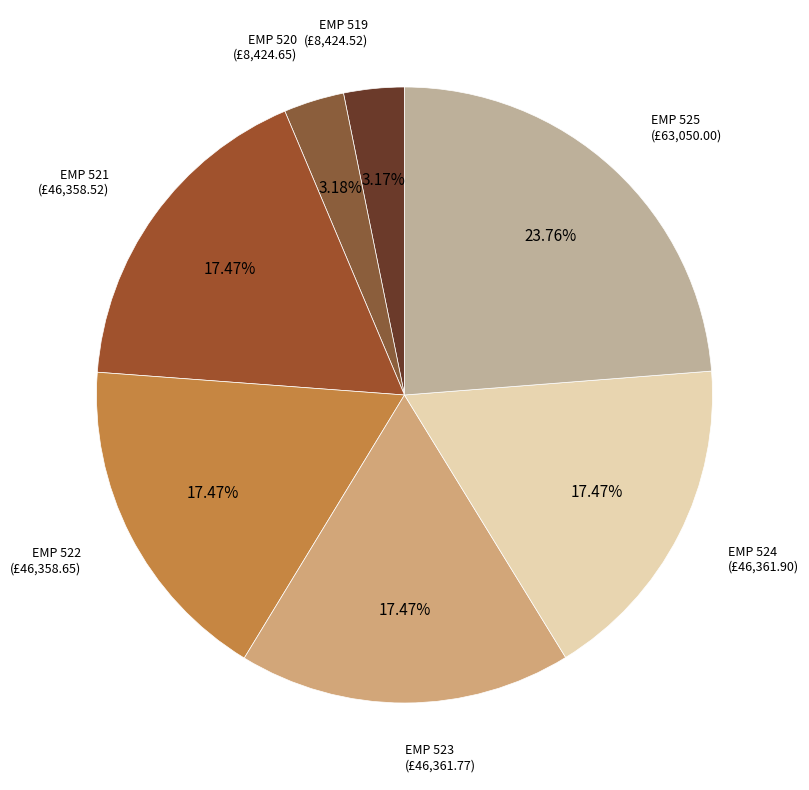

Rank the categories by value from highest to lowest.

EMP 525, EMP 524, EMP 523, EMP 522, EMP 521, EMP 520, EMP 519